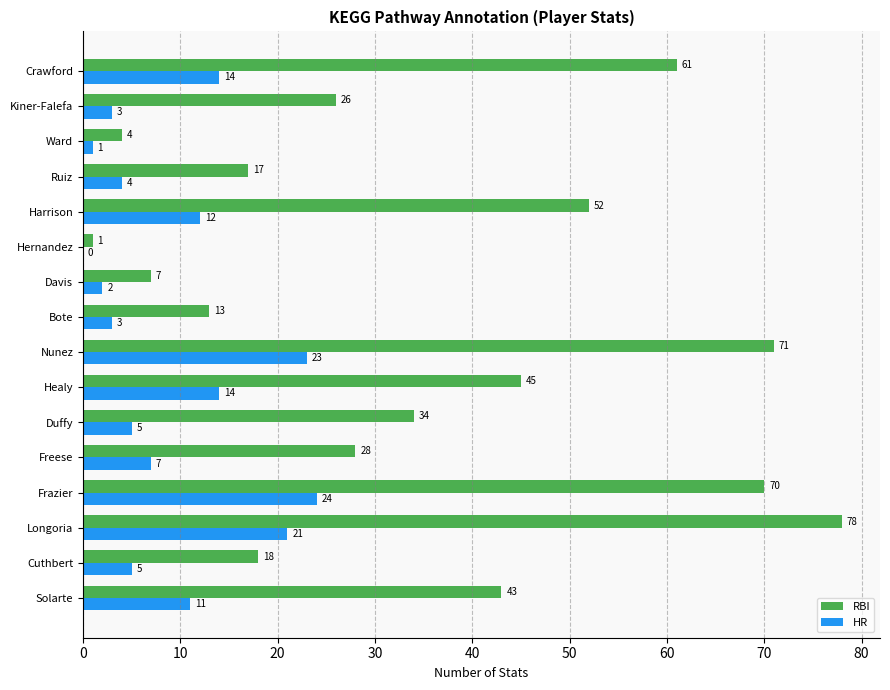

At which label does RBI reach its peak?

Longoria